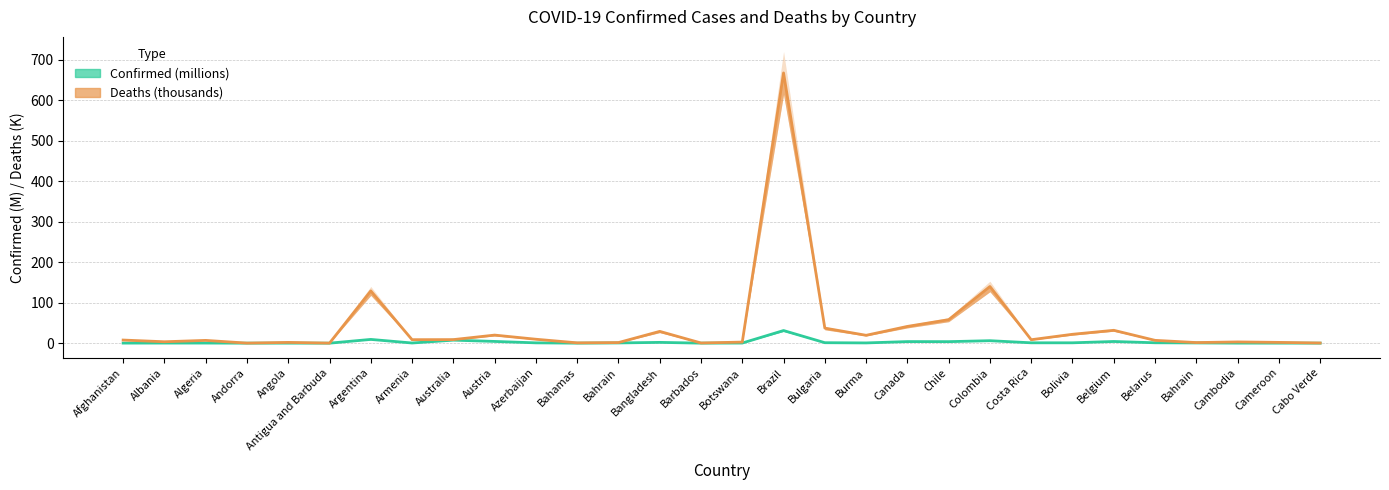

How many distinct data groups are displayed?

2